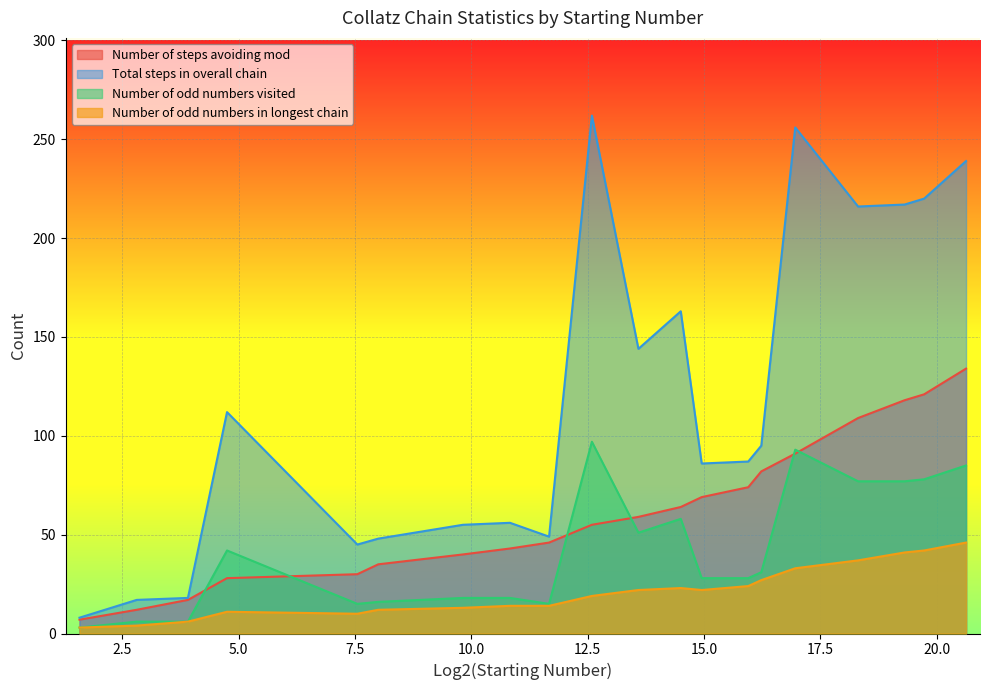

At 325791, list the series in order from largest to smallest.

Total steps in overall chain, Number of steps avoiding mod, Number of odd numbers visited, Number of odd numbers in longest chain